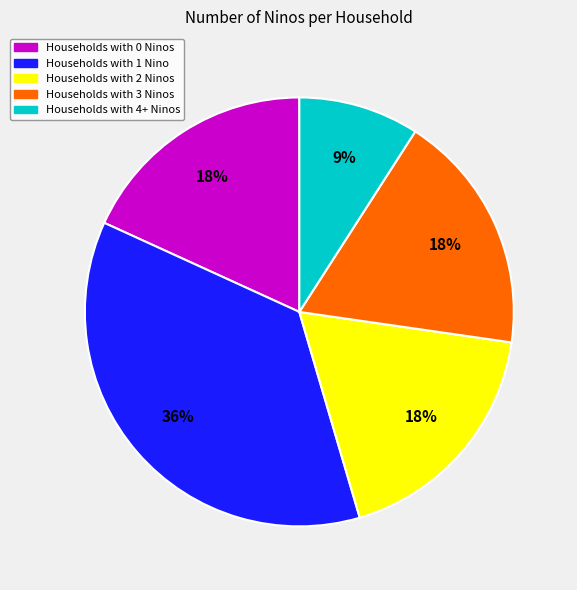

How many slices are in this pie chart?

5